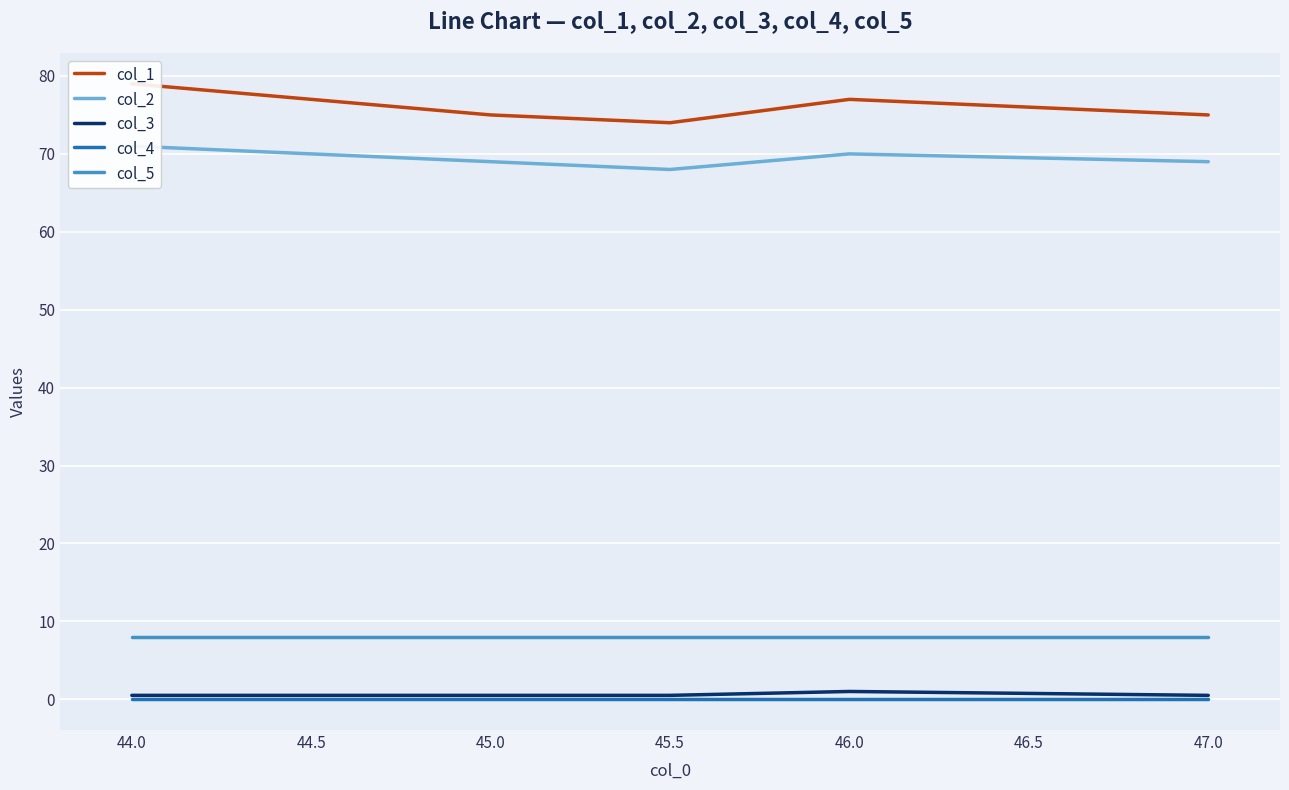

True or false: col_3 and col_4 intersect in this chart.

False